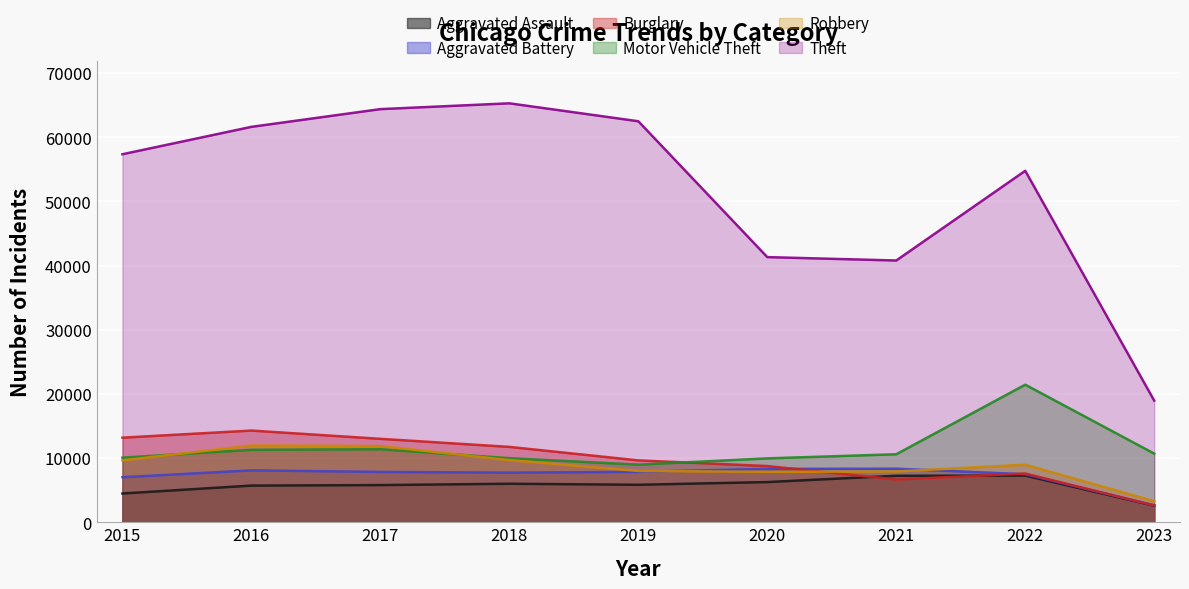

Which has a higher value, 2016 or 2021?

2021